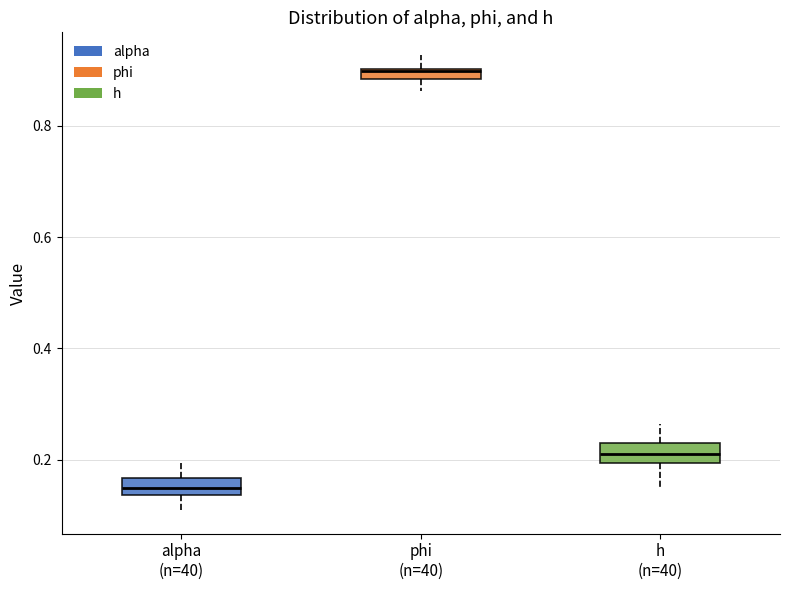

Which box's median line is the lowest?

alpha (n=40)